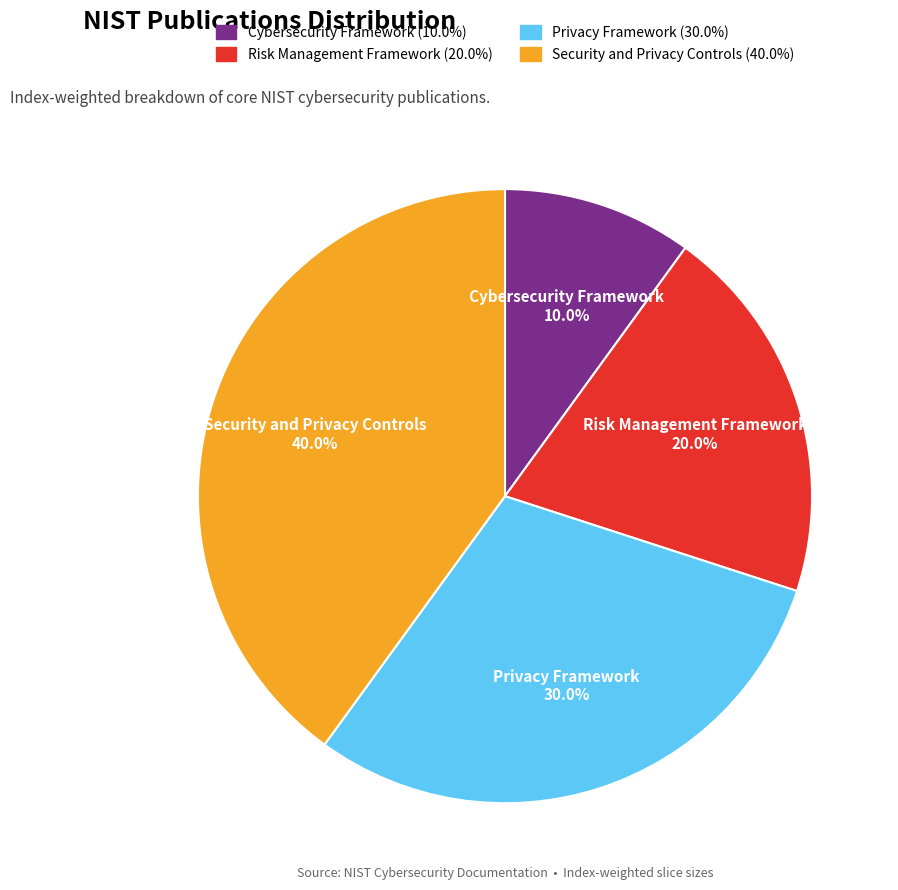

To the nearest percent, what portion does Cybersecurity Framework represent?

10%